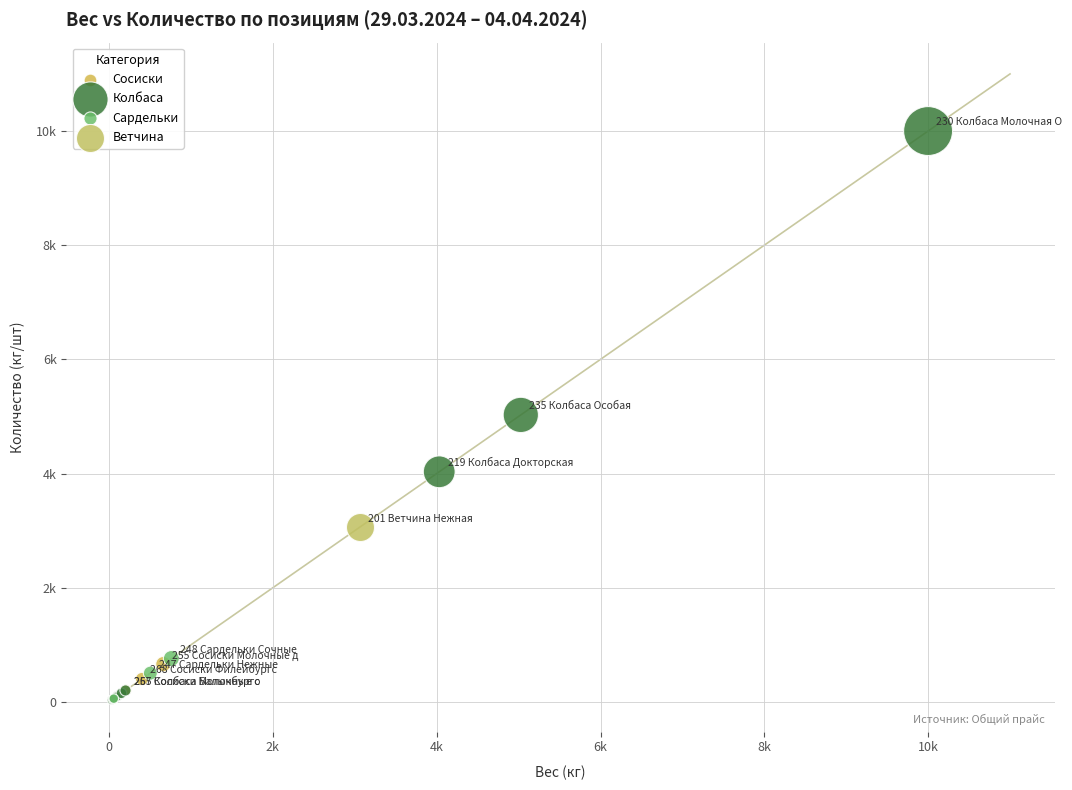

What are all the series names shown in the legend?

Сосиски, Колбаса, Сардельки, Ветчина